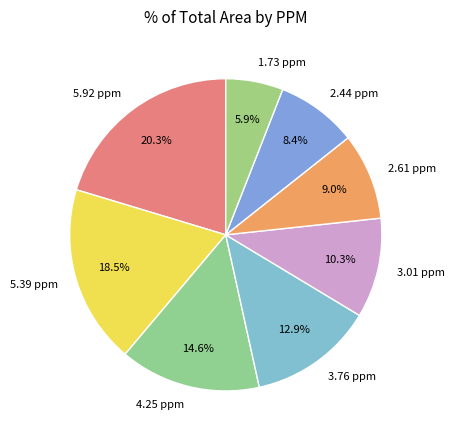

Which category has the biggest portion of the pie?

5.92